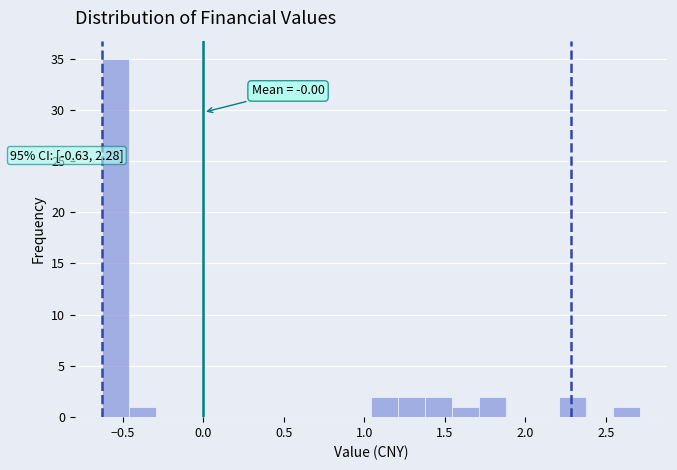

Read against the x-axis, roughly where is the centre of the tallest bar?

-0.55